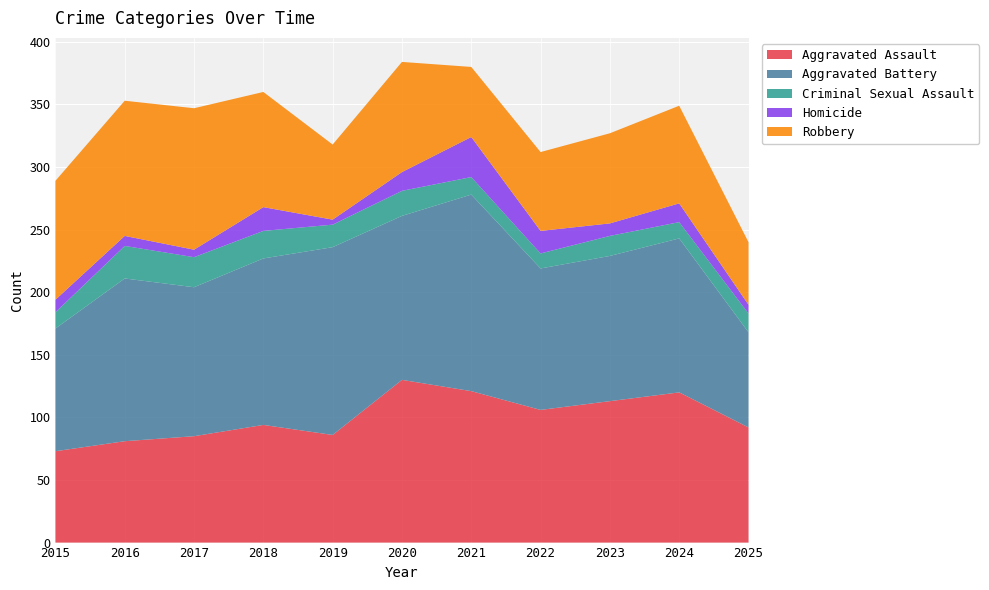

Reading right to left, extract all data points from this chart.

Aggravated Assault: 2025=92	2024=120	2023=113	2022=106	2021=121	2020=130	2019=86	2018=94	2017=85	2016=81	2015=73
Aggravated Battery: 2025=76	2024=123	2023=116	2022=113	2021=157	2020=131	2019=150	2018=133	2017=119	2016=130	2015=98
Criminal Sexual Assault: 2025=15	2024=13	2023=16	2022=12	2021=14	2020=20	2019=18	2018=22	2017=24	2016=26	2015=13
Homicide: 2025=7	2024=15	2023=10	2022=18	2021=32	2020=15	2019=4	2018=19	2017=6	2016=8	2015=10
Robbery: 2025=50	2024=78	2023=72	2022=63	2021=56	2020=88	2019=60	2018=92	2017=113	2016=108	2015=95